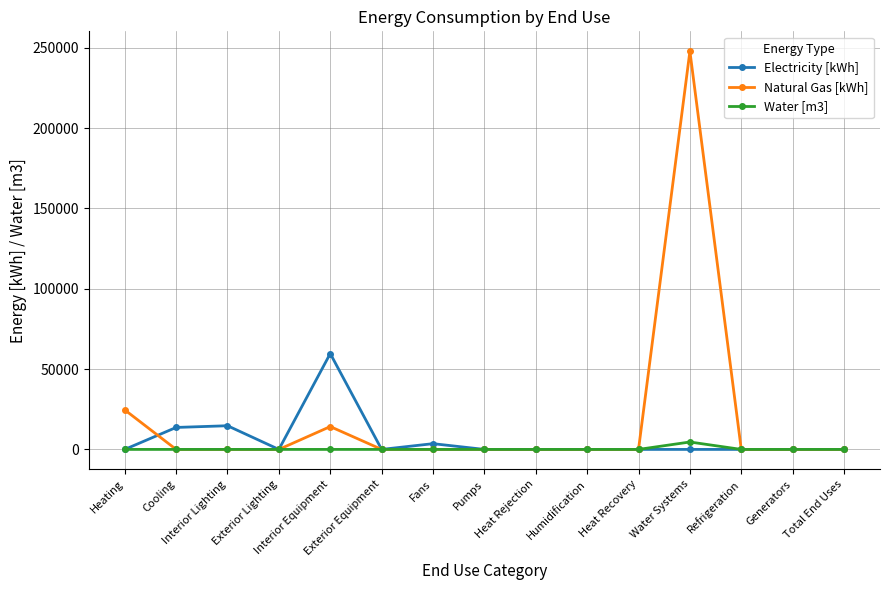

Count the number of data series in this chart.

3